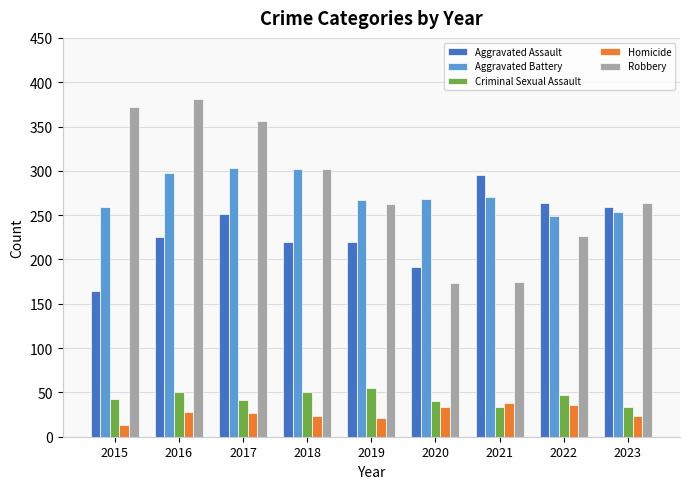

Is it true that Homicide equals 23 at 2023?

True